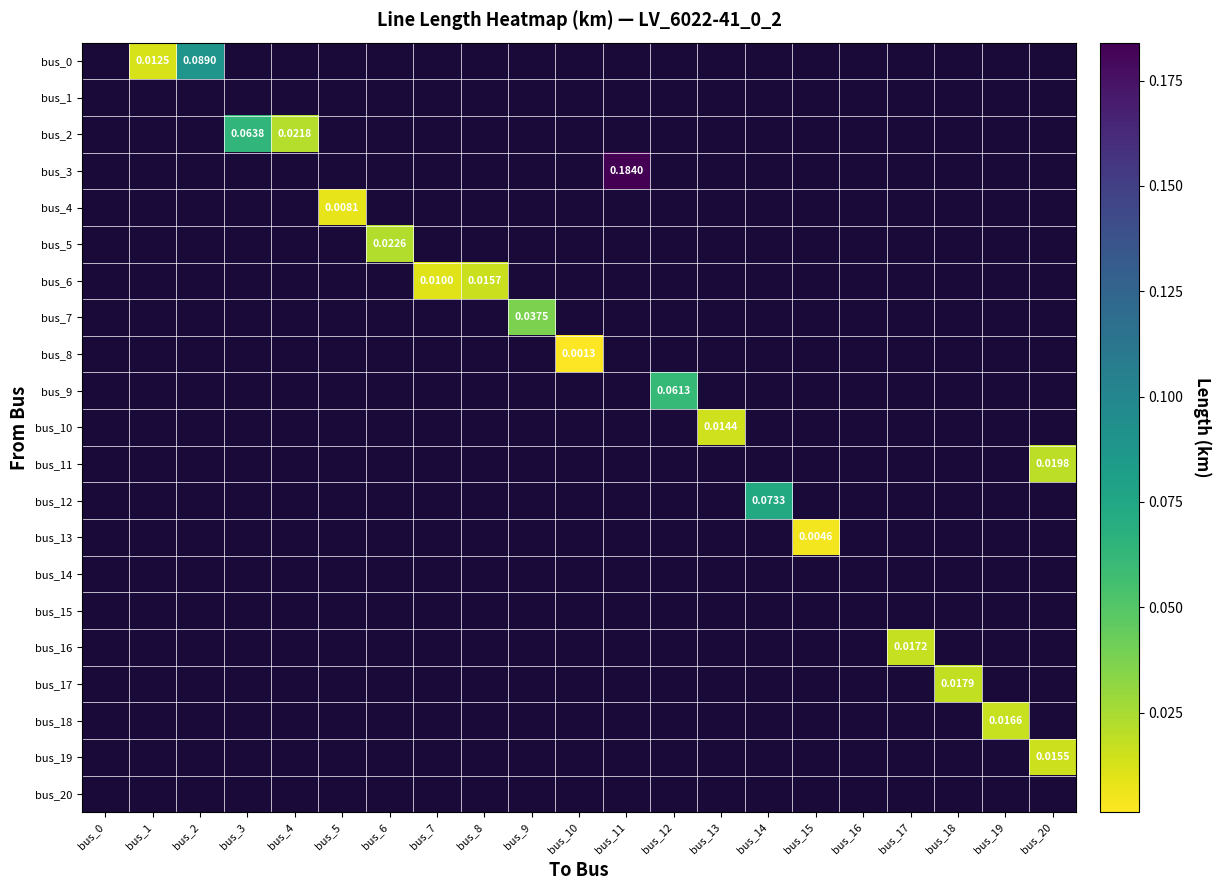

Rank the categories by bus_16 value from lowest to highest.

bus_0, bus_1, bus_2, bus_3, bus_4, bus_5, bus_6, bus_7, bus_8, bus_9, bus_10, bus_11, bus_12, bus_13, bus_14, bus_15, bus_16, bus_17, bus_18, bus_19, bus_20